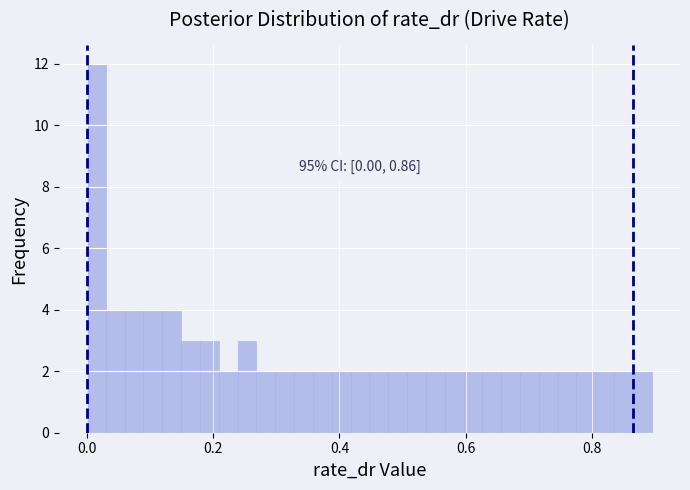

Around what value on the x-axis is the tallest bar? Give the approximate position of its centre, as read against the axis.

0.02